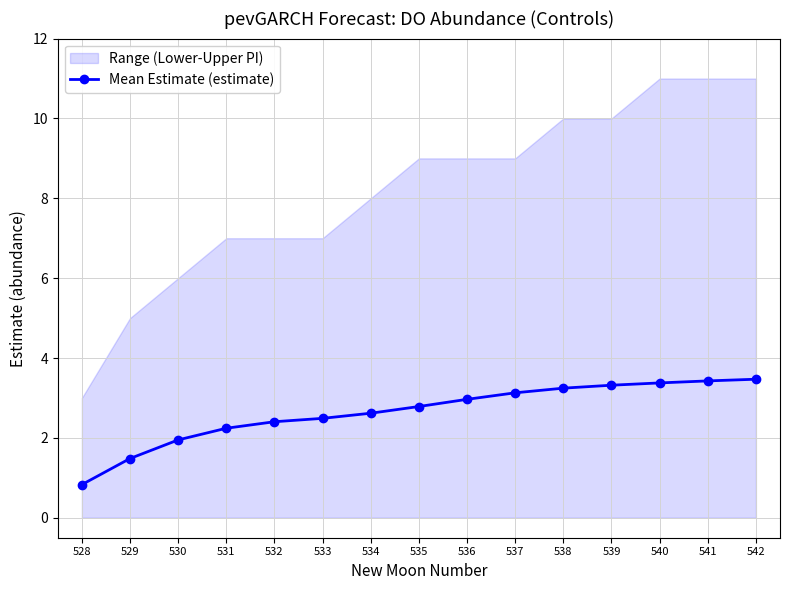

What is the average value?

2.6